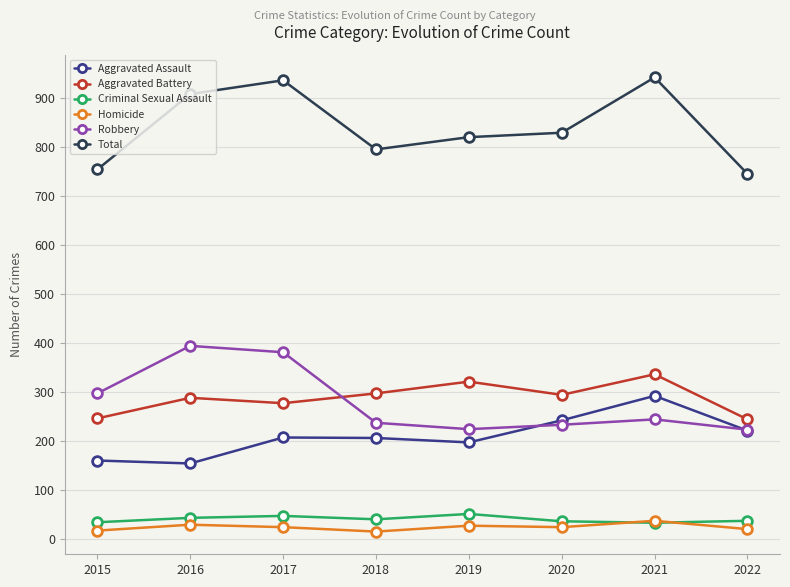

What is the spread (max minus min) of values at 2019?

793